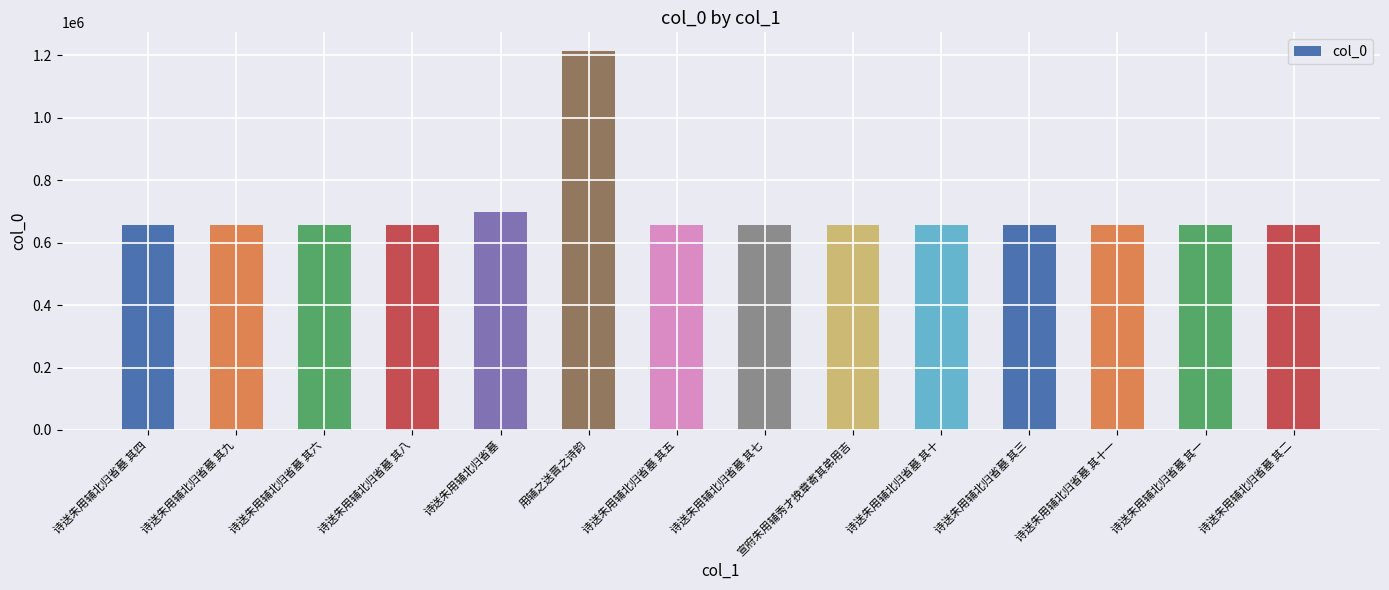

Between 用辅之送晋之诗韵 and 诗送朱用辅北归省墓 其四, which is larger?

用辅之送晋之诗韵